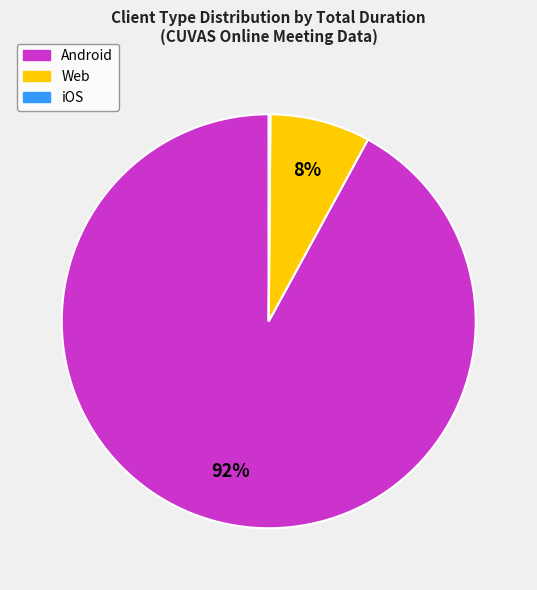

Is there any slice that represents more than half of the pie?

Yes